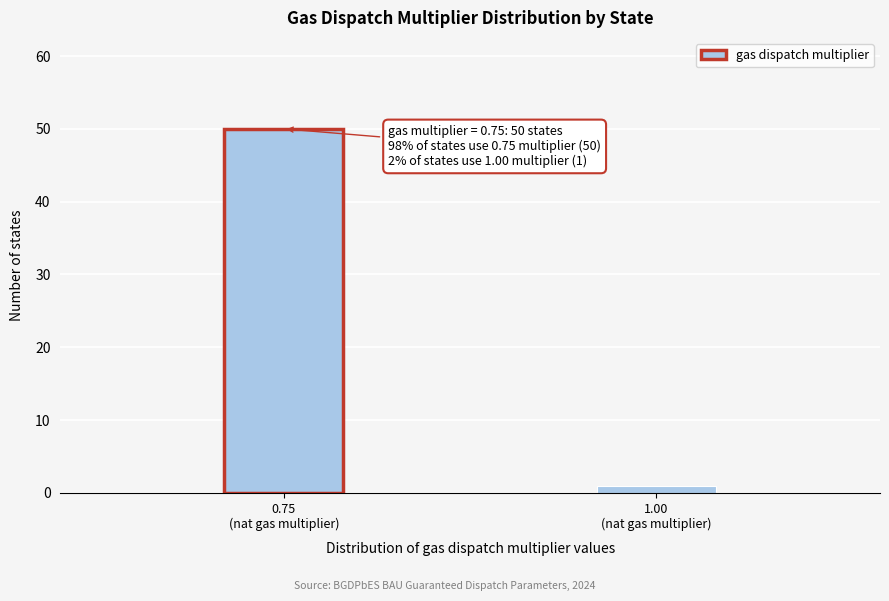

Reading left to right, transcribe all the data shown in this chart.

50	1